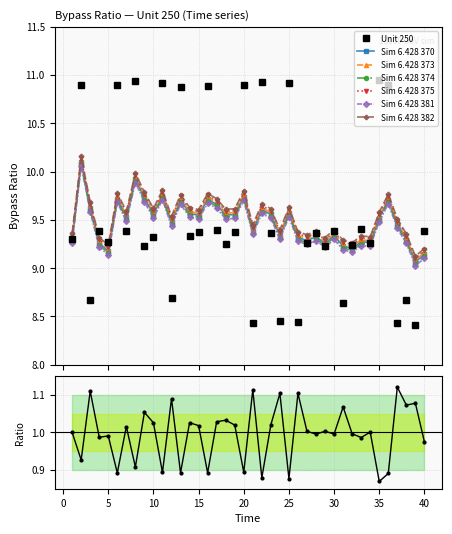

Does the chart have visible grid lines?

Yes